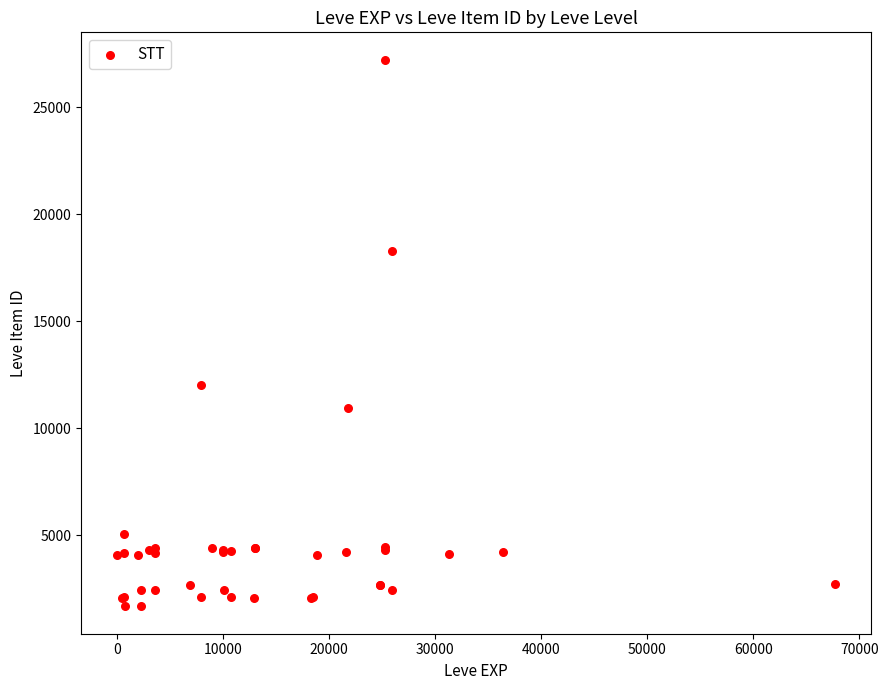

What Y value in the scatter plot is closest to 14448?

12018